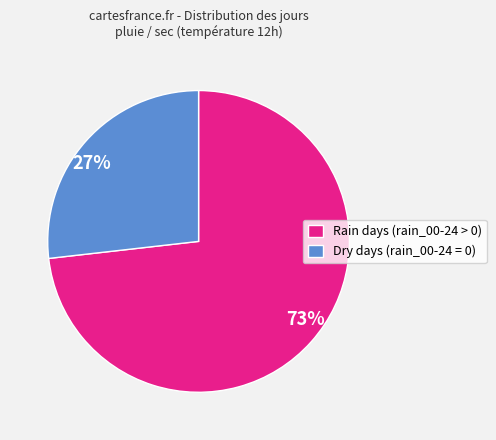

Which category has the smallest portion of the pie?

Dry days (rain_00-24 = 0)